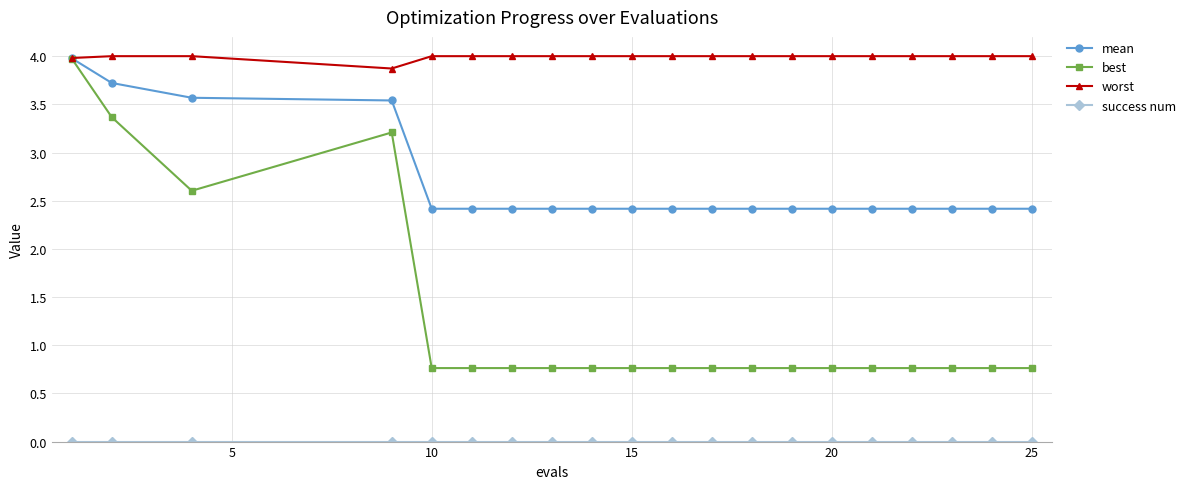

At how many categories does at least one series exceed 1?

20